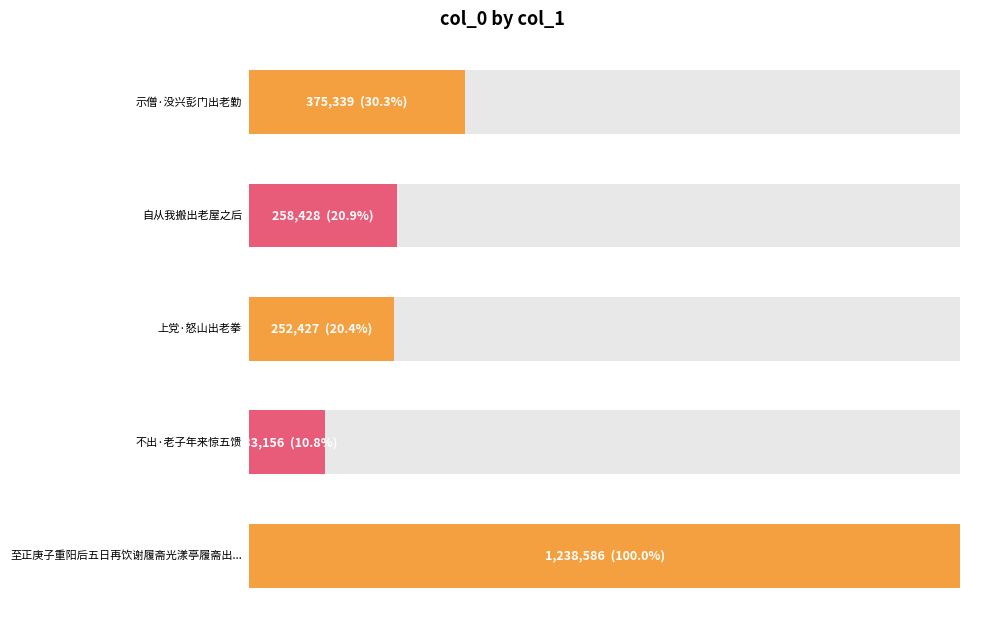

Does the chart contain stacked bars?

No